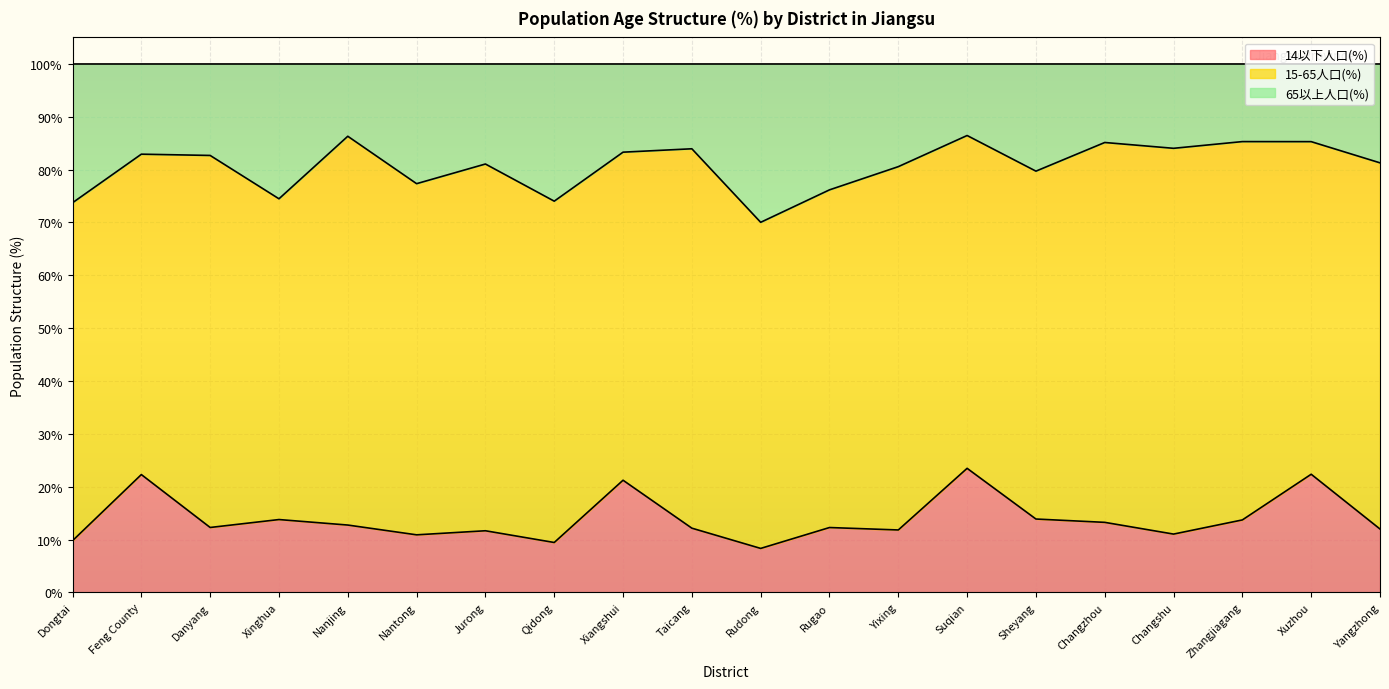

The 14以下人口(%) series shows 22.3 at Feng County. True or false?

True